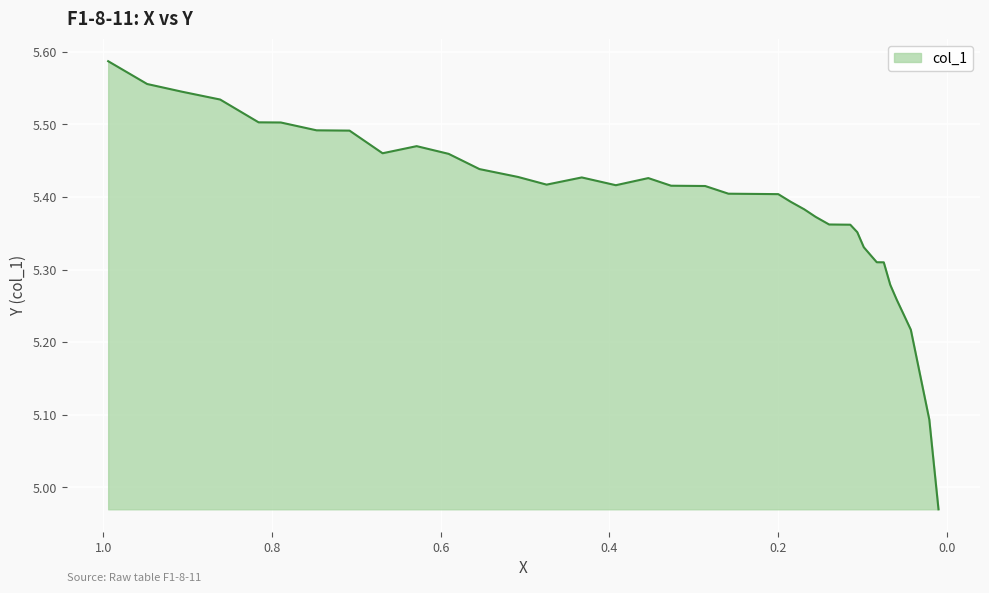

What is the approximate value at 0.0507?

5.2